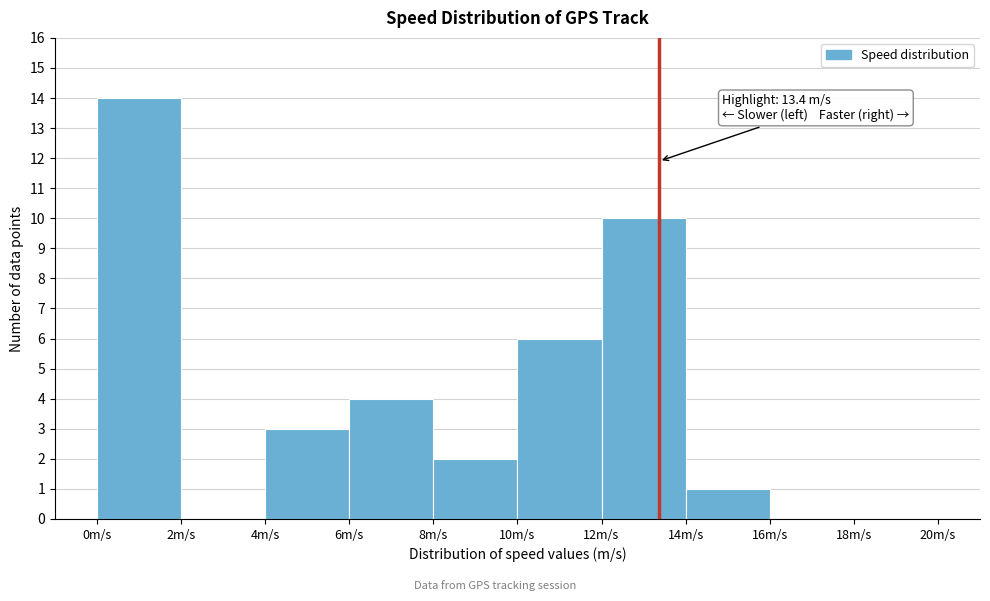

Which range on the x-axis has the tallest bar?

0 to 2